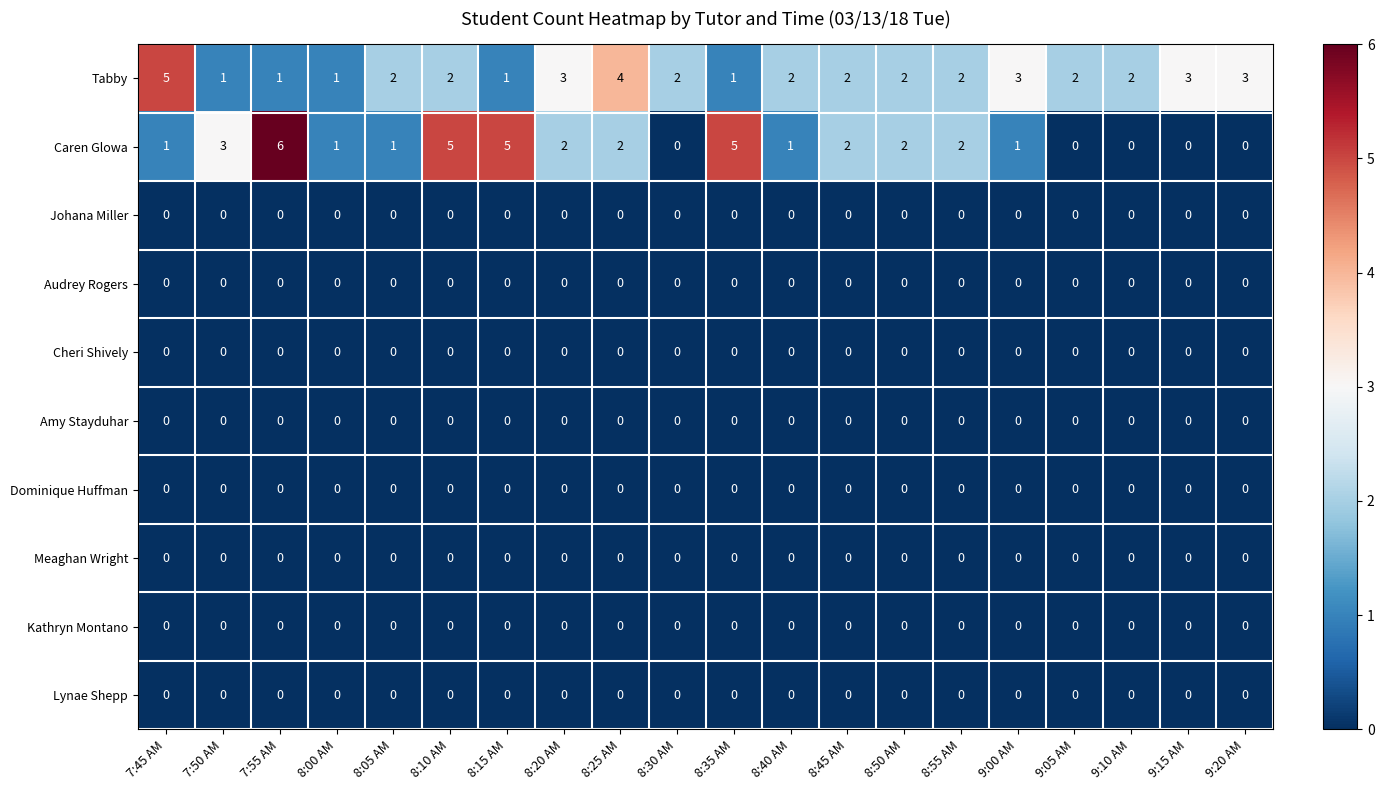

Which series has the largest range (max minus min)?

Caren Glowa